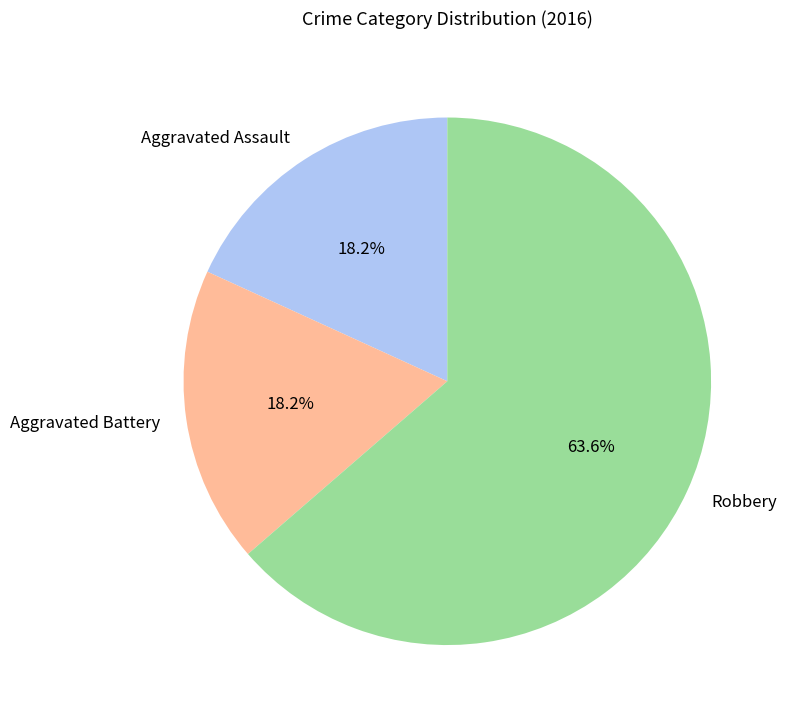

What portion of the pie excludes Aggravated Battery?

81.8%